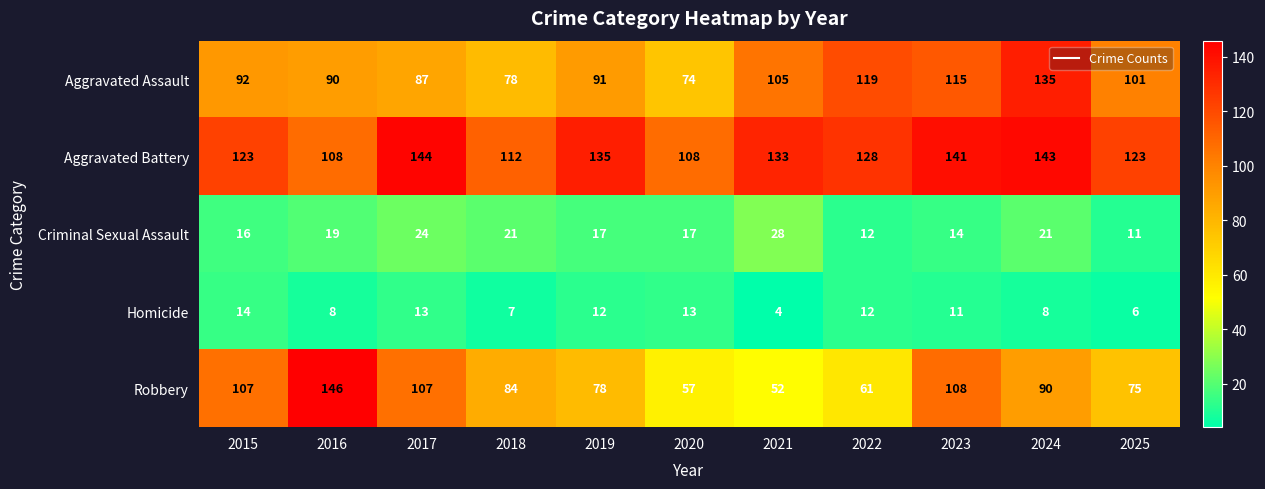

What is the total value across all series at 2019?

333